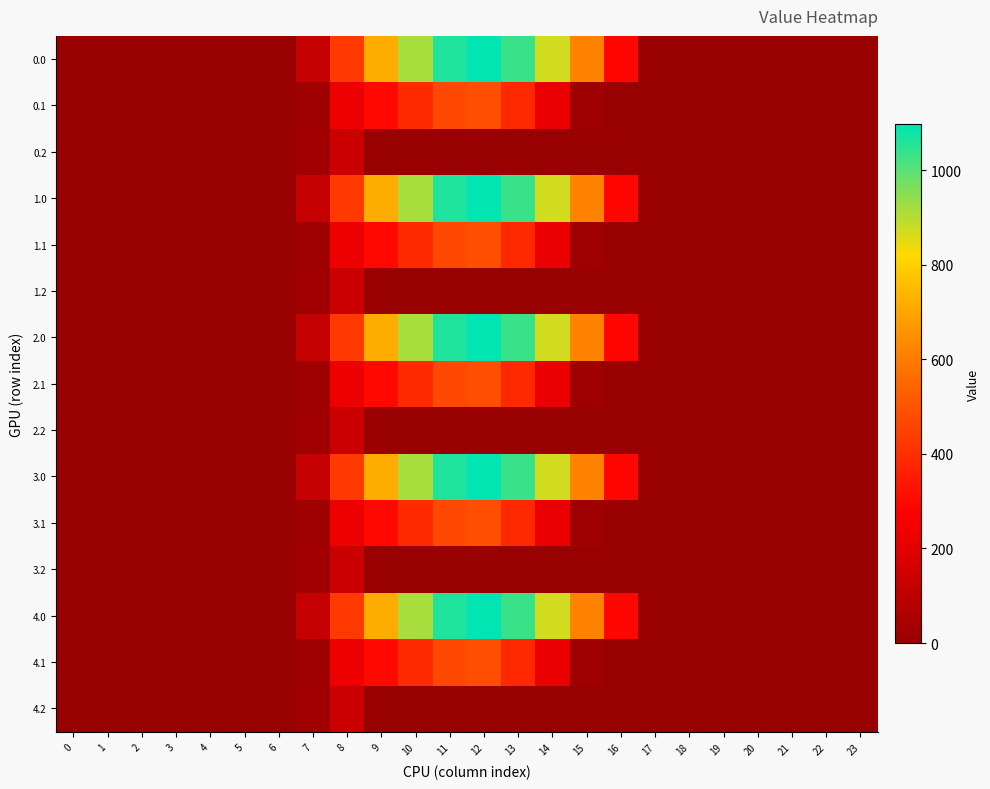

Between 22 and 19, which is larger?

22